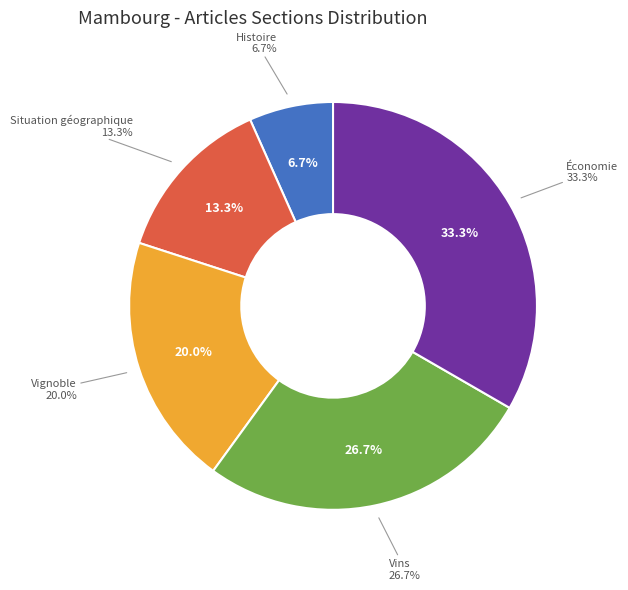

What is the ratio of the value at Histoire to the value at Situation géographique?

0.5